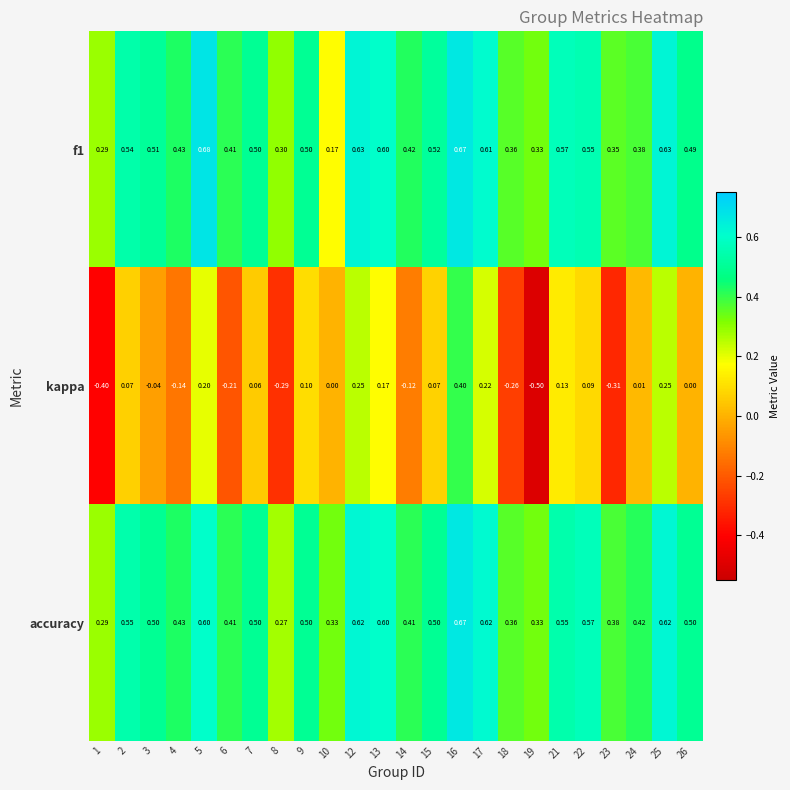

What is the difference between the highest and lowest values at 14?

0.5